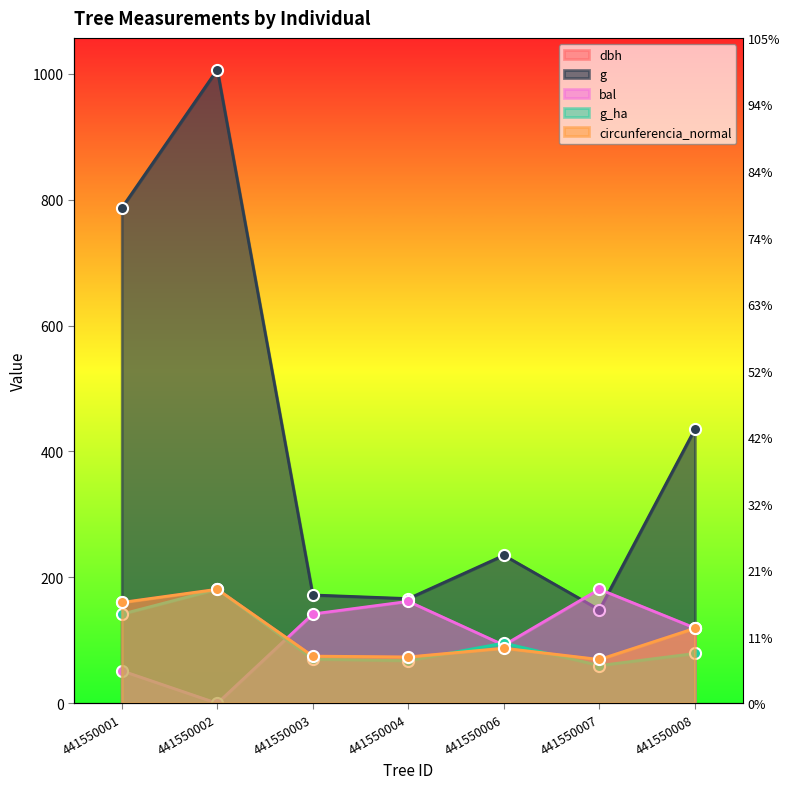

At which category does the chart reach its peak across all series?

441550002